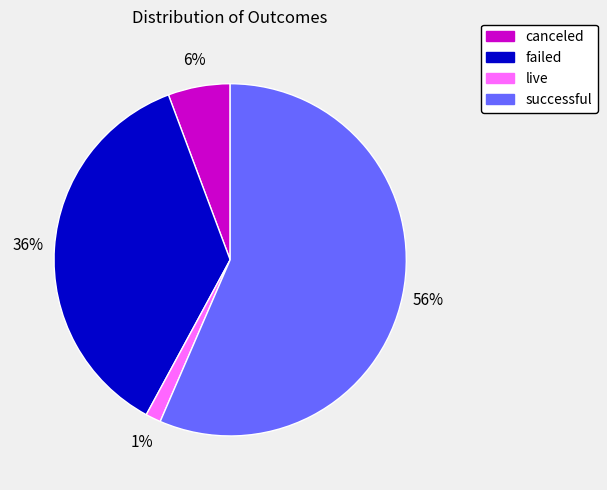

Is the sum of successful and failed greater than half?

Yes